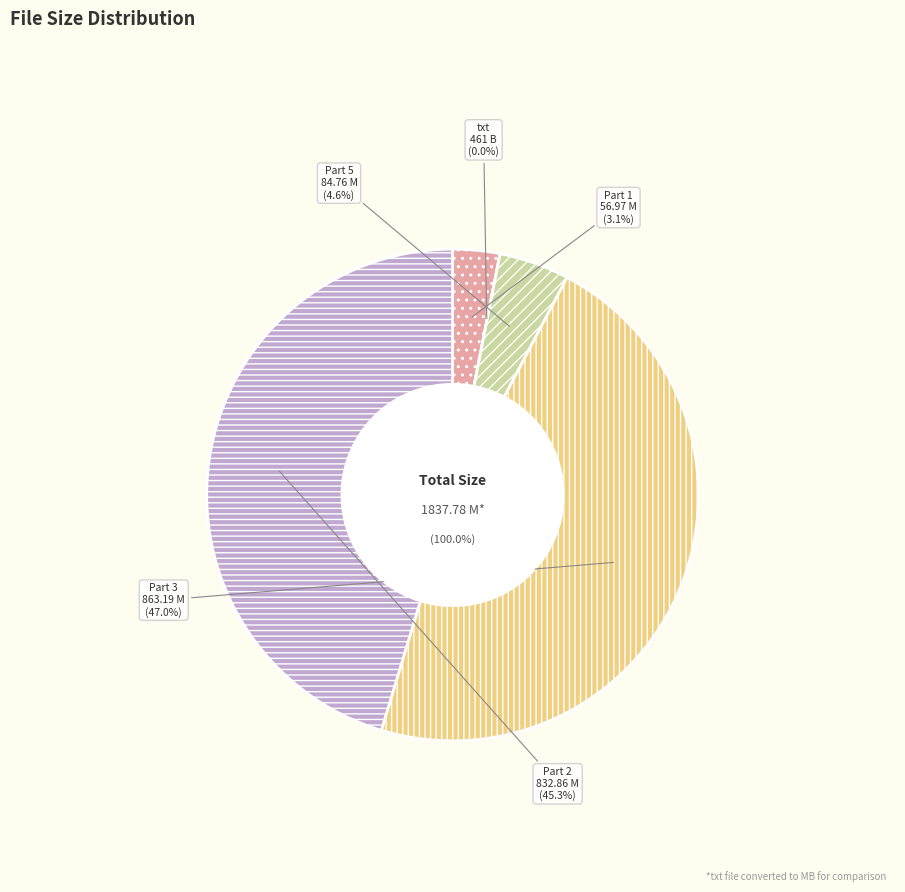

To the nearest percent, what is the average slice percentage?

20%